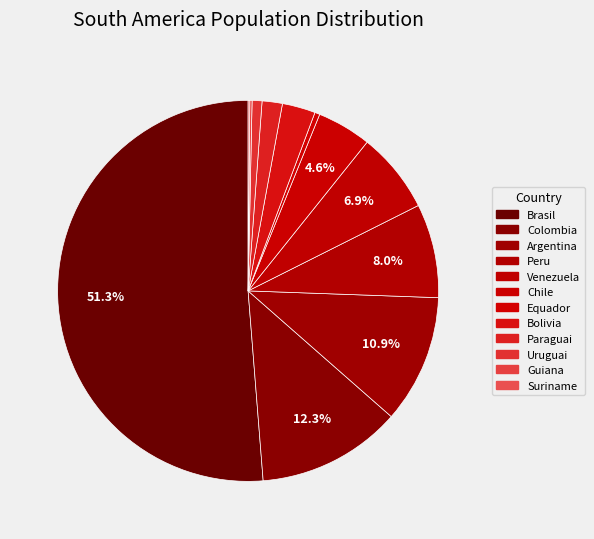

How many slices are in this pie chart?

12